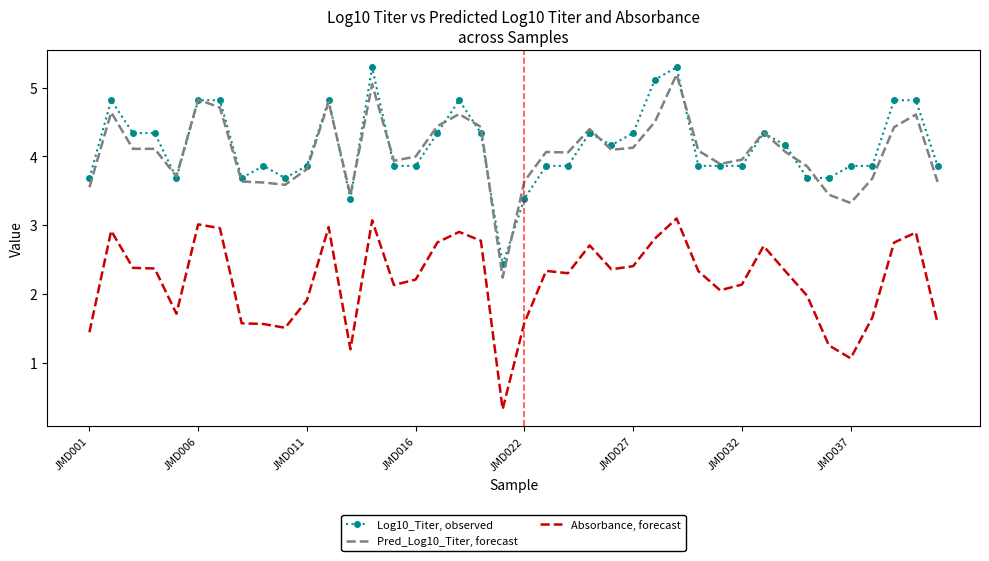

True or false: Pred_Log10_Titer, forecast and Absorbance, forecast cross at least once.

False